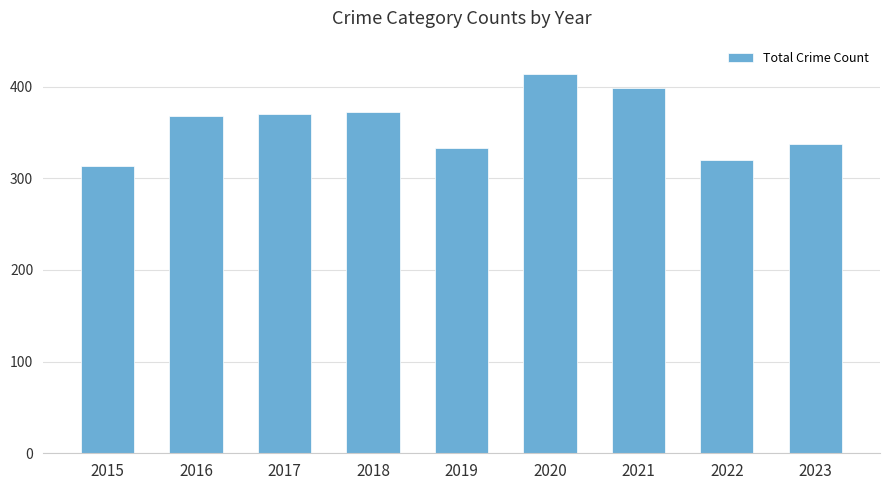

What is the difference between the maximum and minimum values?

101